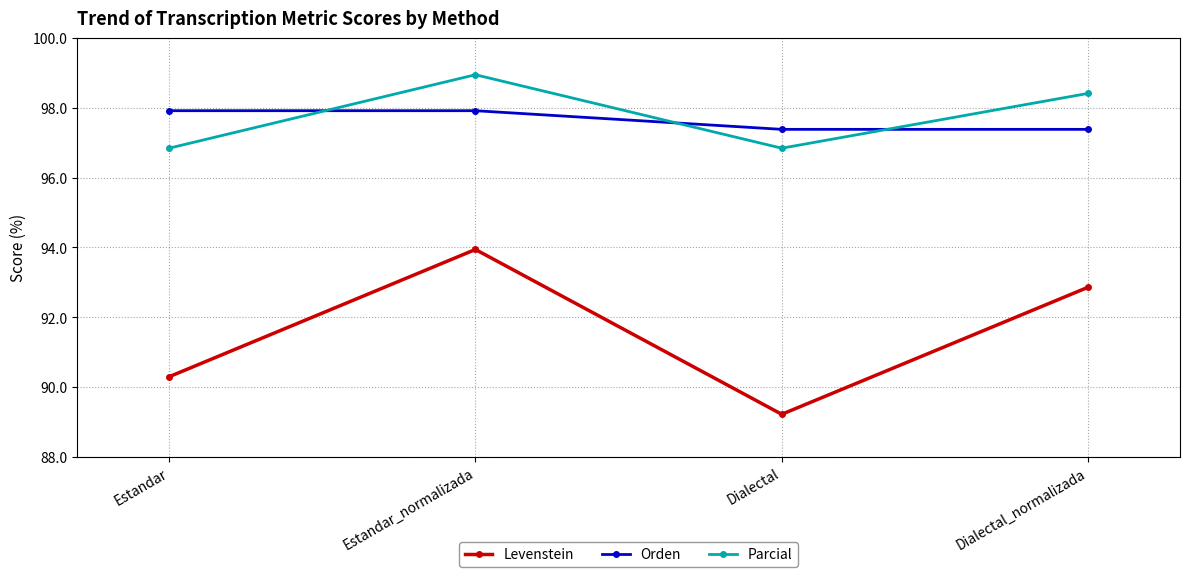

At which label does Parcial first exceed 98?

Estandar_normalizada